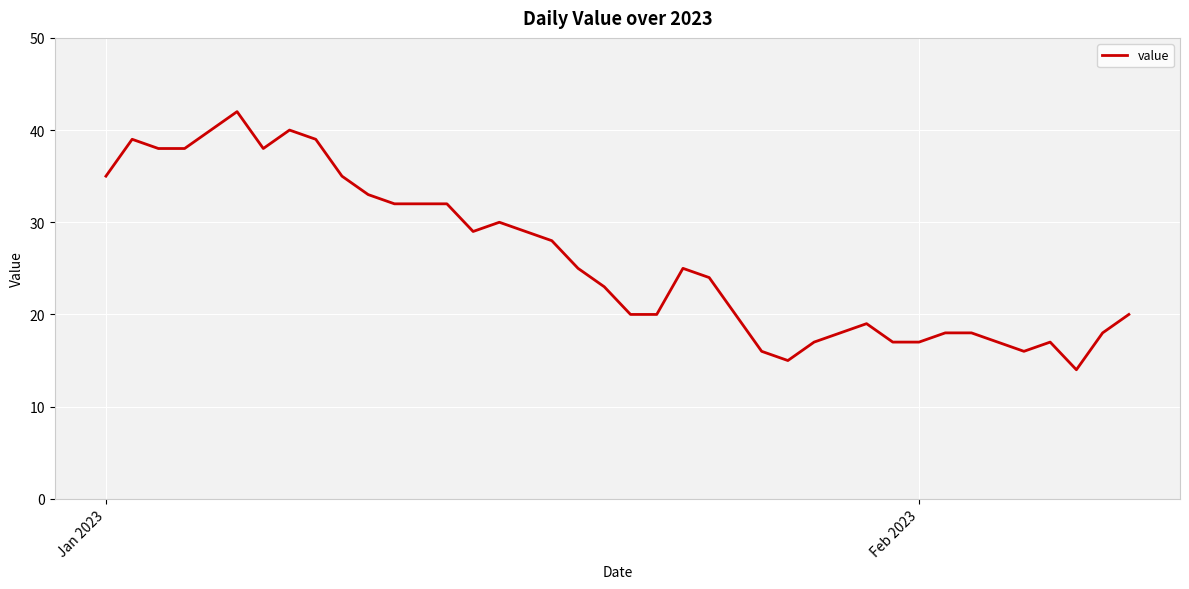

What is the difference between the maximum and minimum values?

28